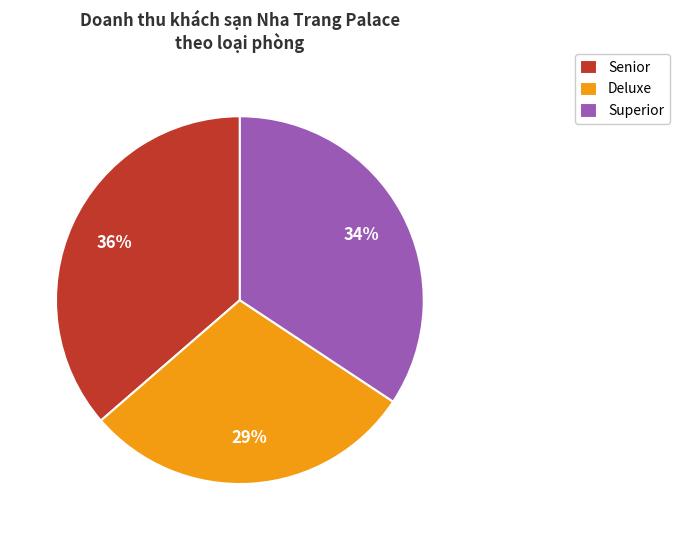

To the nearest percent, what is the average slice percentage?

33%